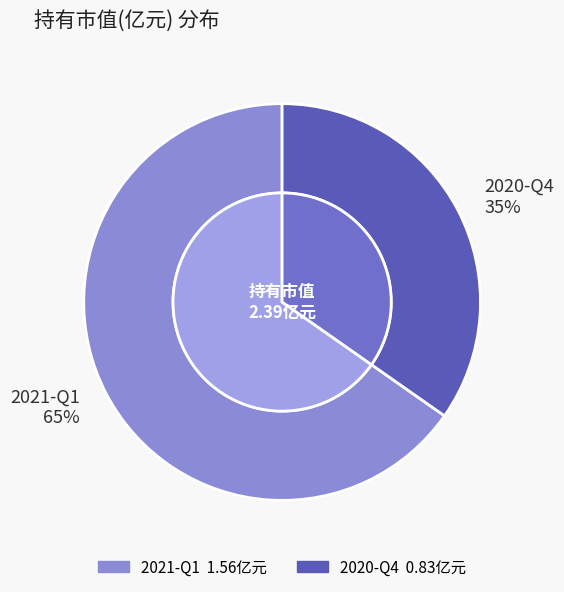

What percentage is the 2021-Q1 slice, to the nearest percent?

65%